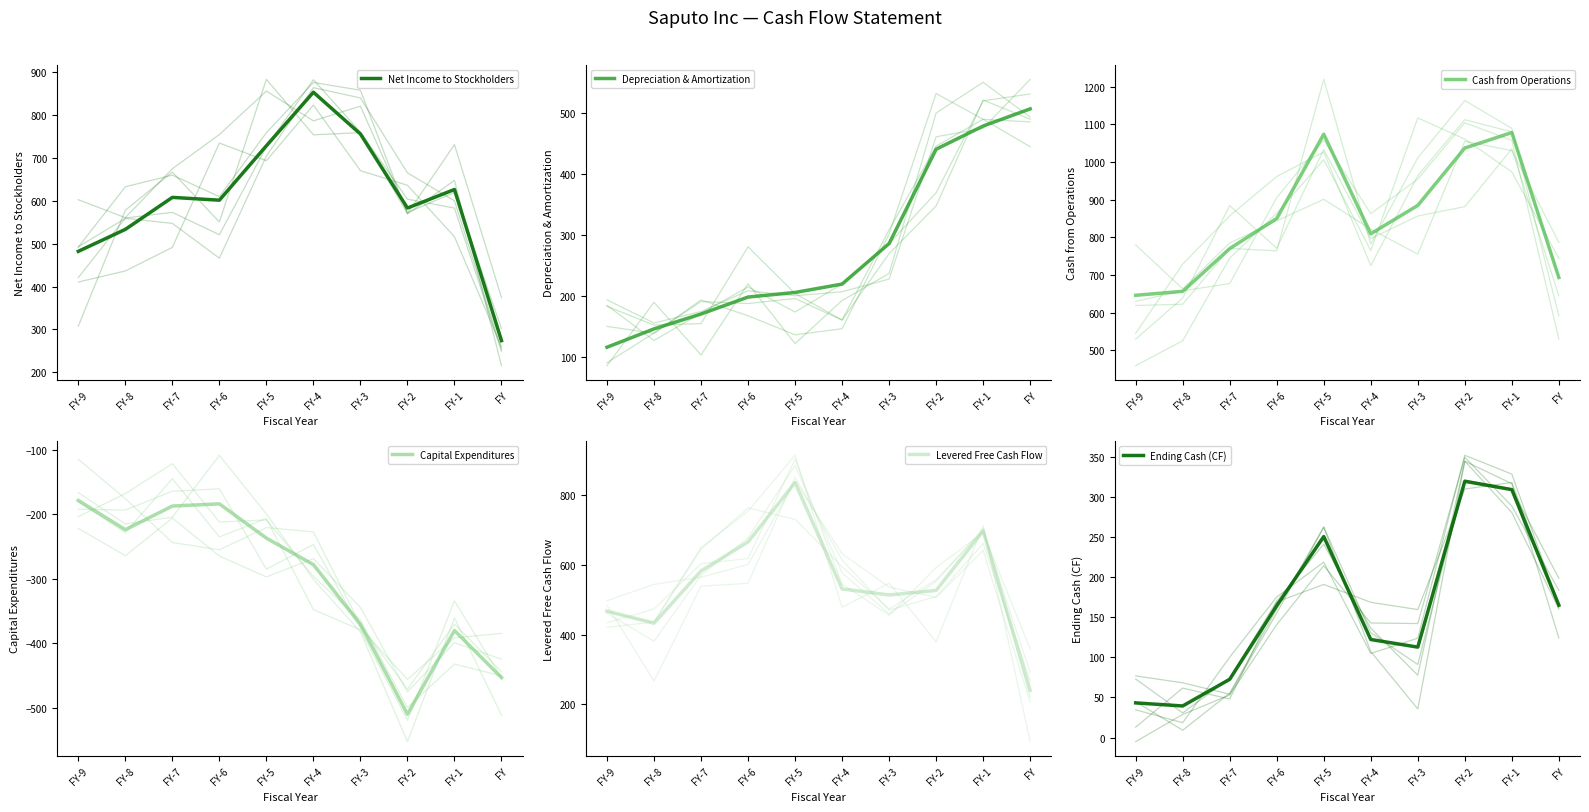

In Ending Cash (CF), how many points are higher than both neighbors (excluding endpoints)?

2